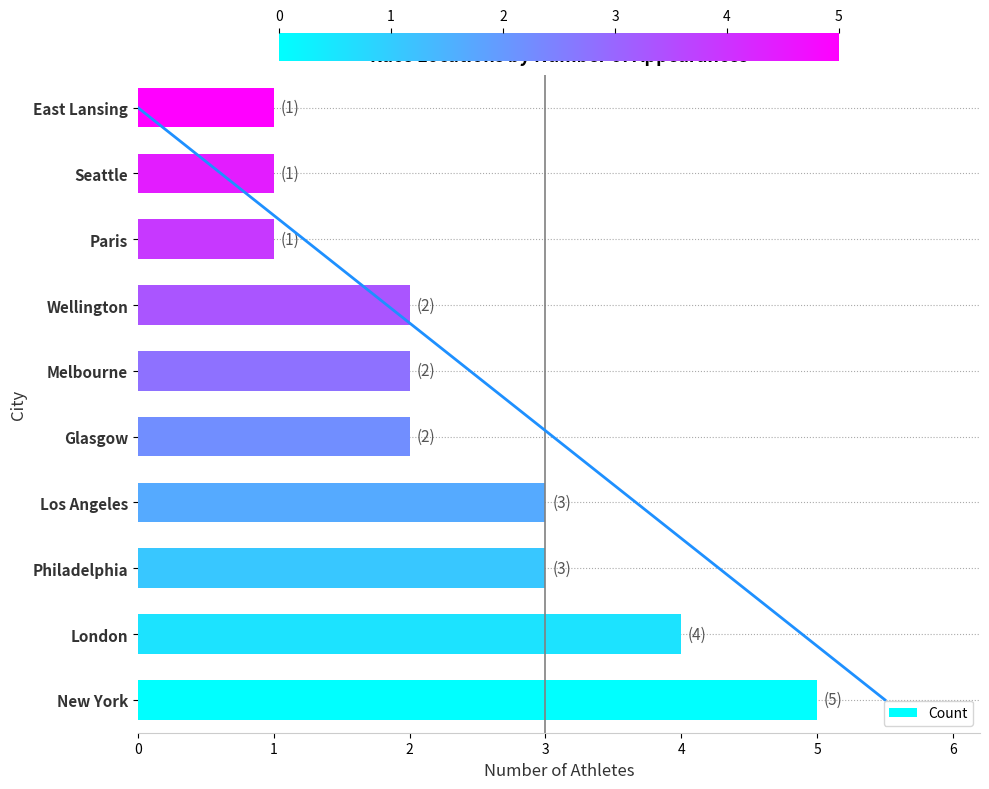

What is the value of the 1st bar from the left?

5